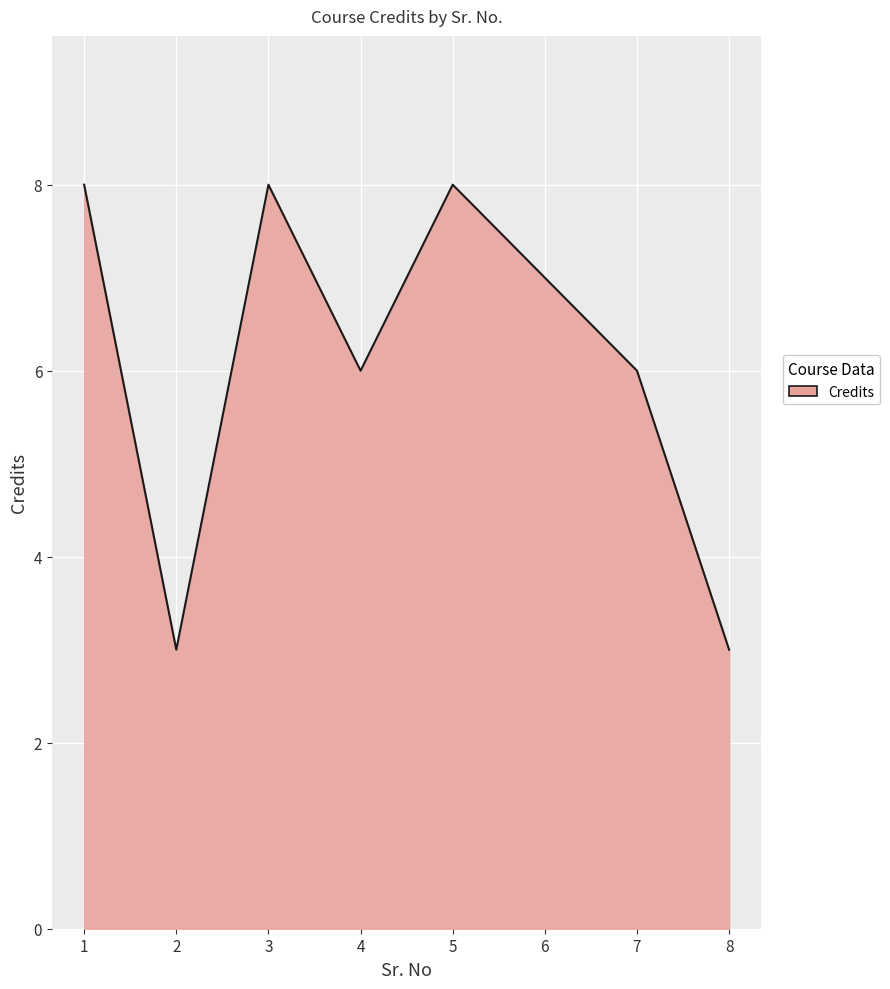

At which category does the data reach its first local peak?

3